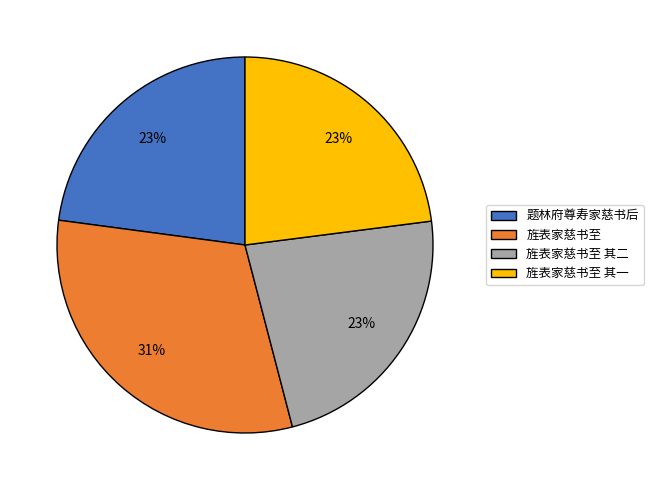

To the nearest percent, what is the difference between the largest and smallest slice percentages?

8%